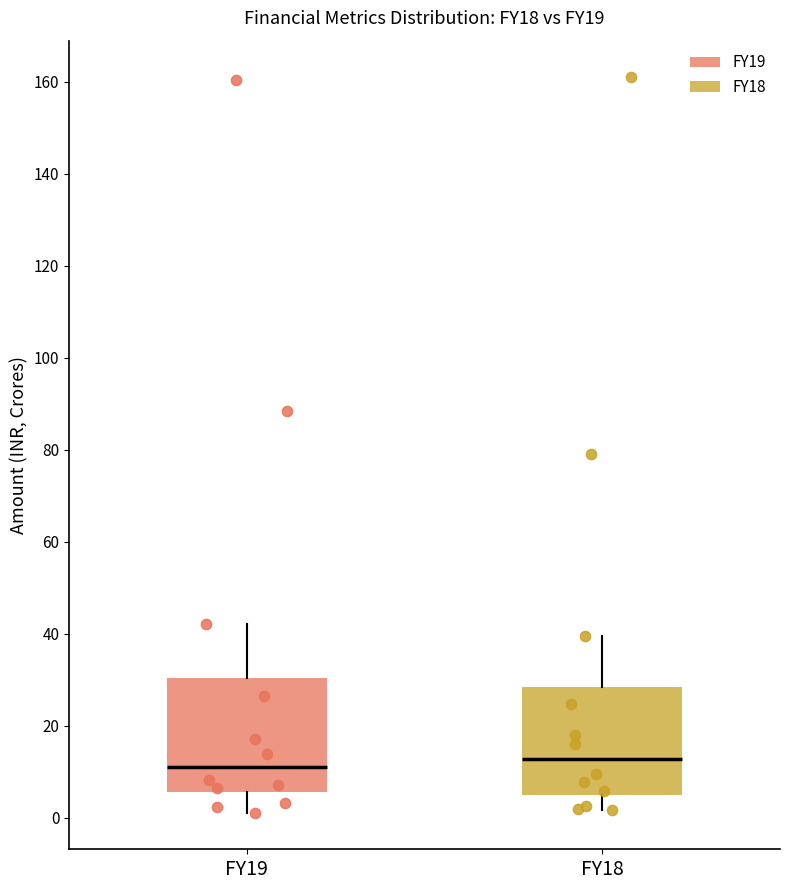

Where does the upper whisker of the box for FY18 end on the y-axis? The values are not printed on the chart, so give them approximately, as read against the axis.

40